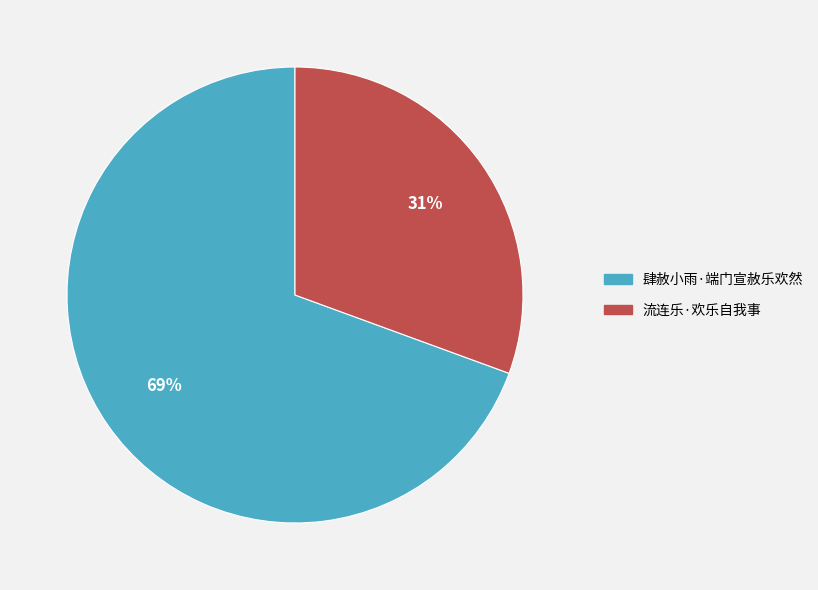

Which slice is the smallest?

流连乐·欢乐自我事